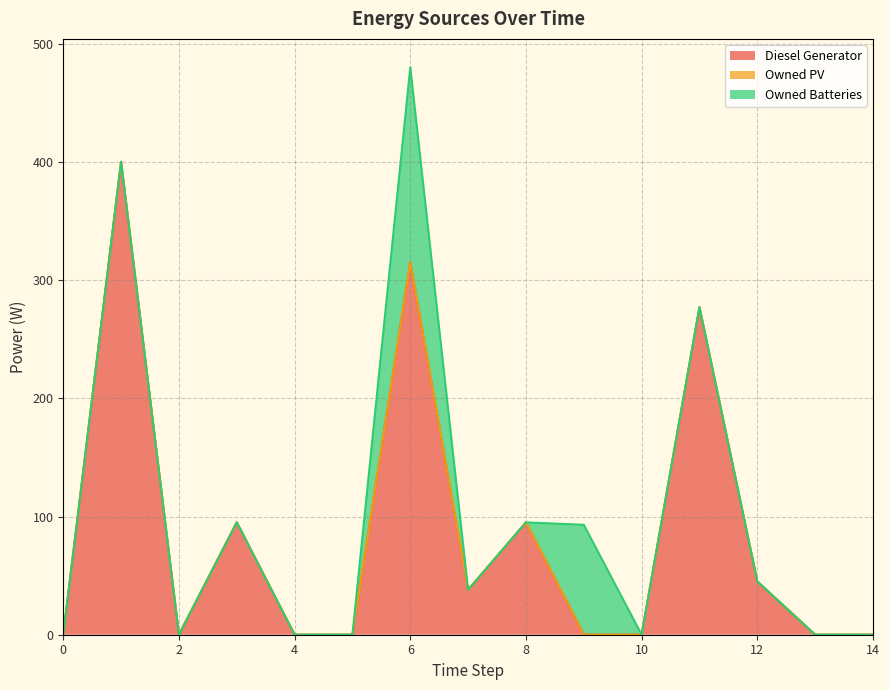

Does the chart display data point markers on the line(s)?

No